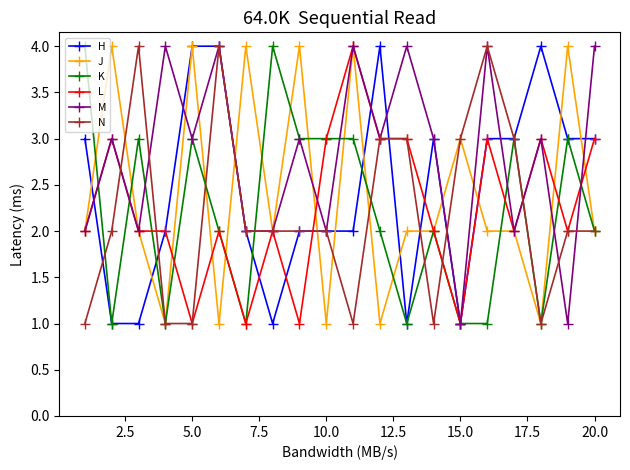

What is the maximum value for J?

4